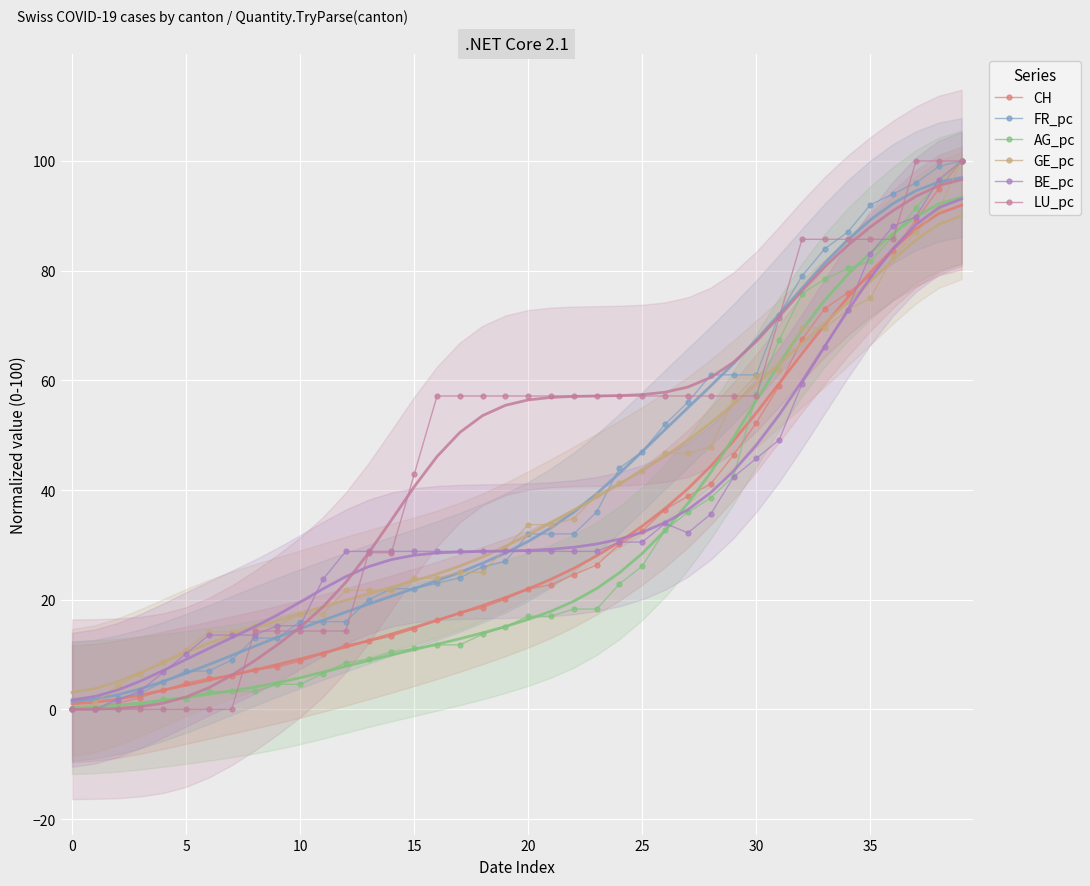

What is the sum of all GE_pc values?

1512.0